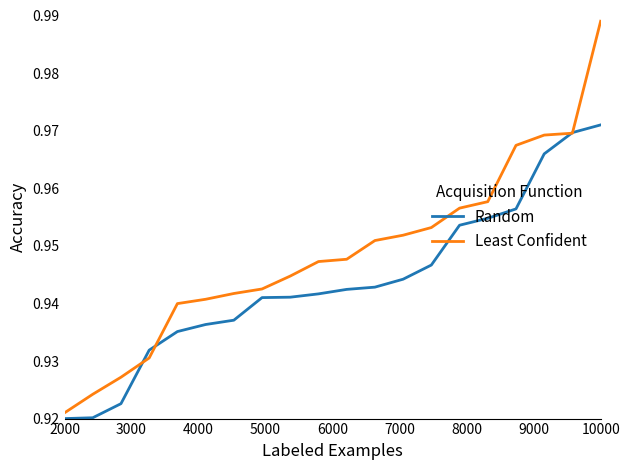

Which series has the largest total across all categories?

Least Confident